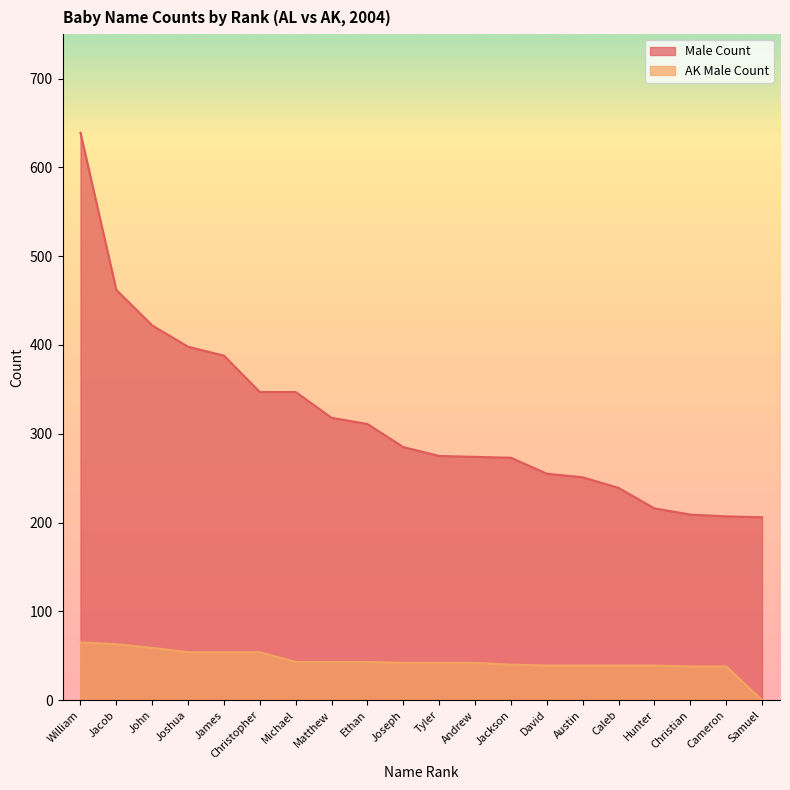

What position from the right is Jackson?

8